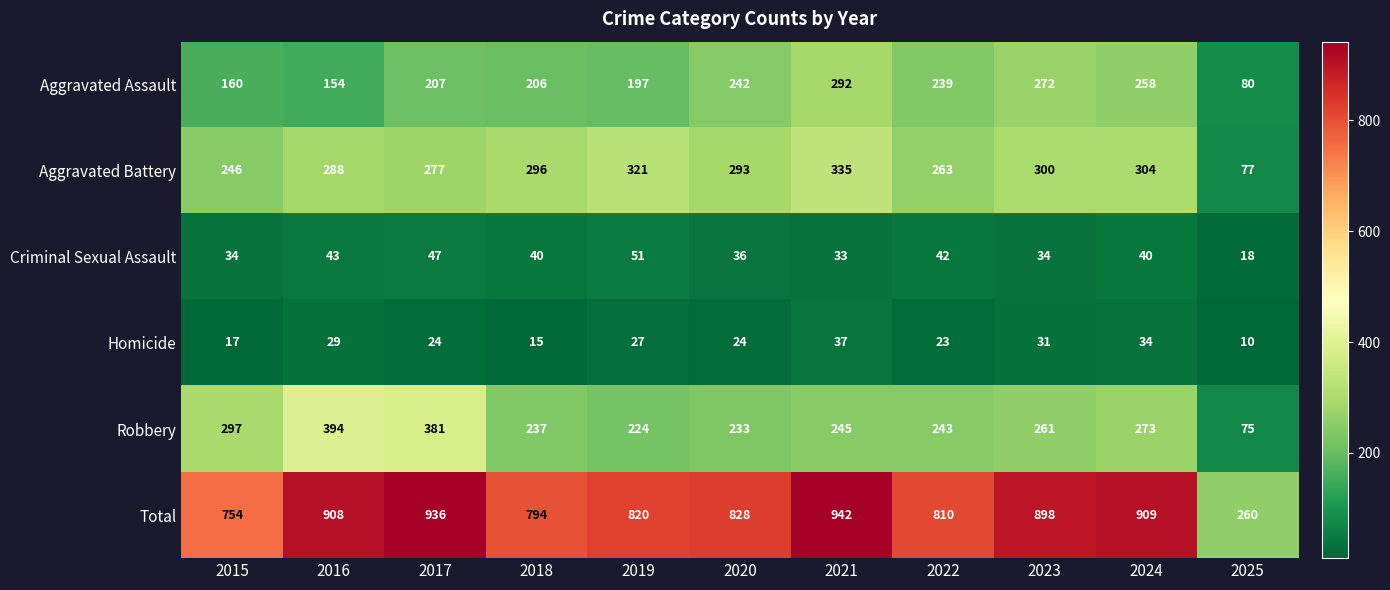

Which category has the highest value across all series?

2021